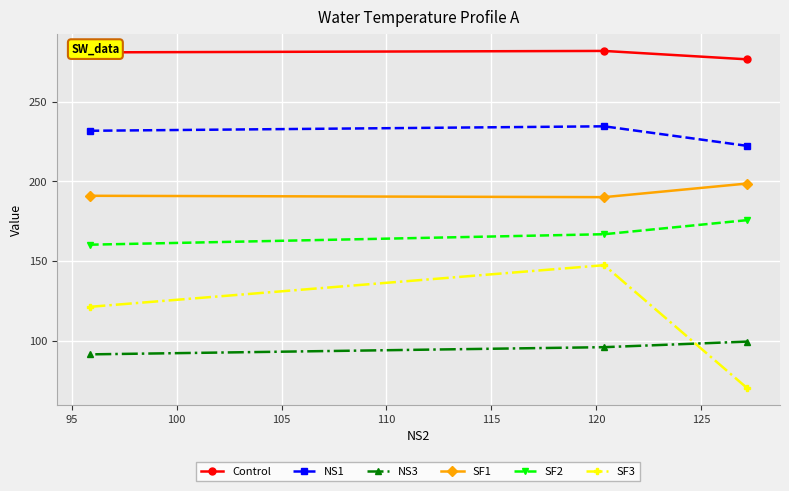

What is the maximum value for NS3?

99.6